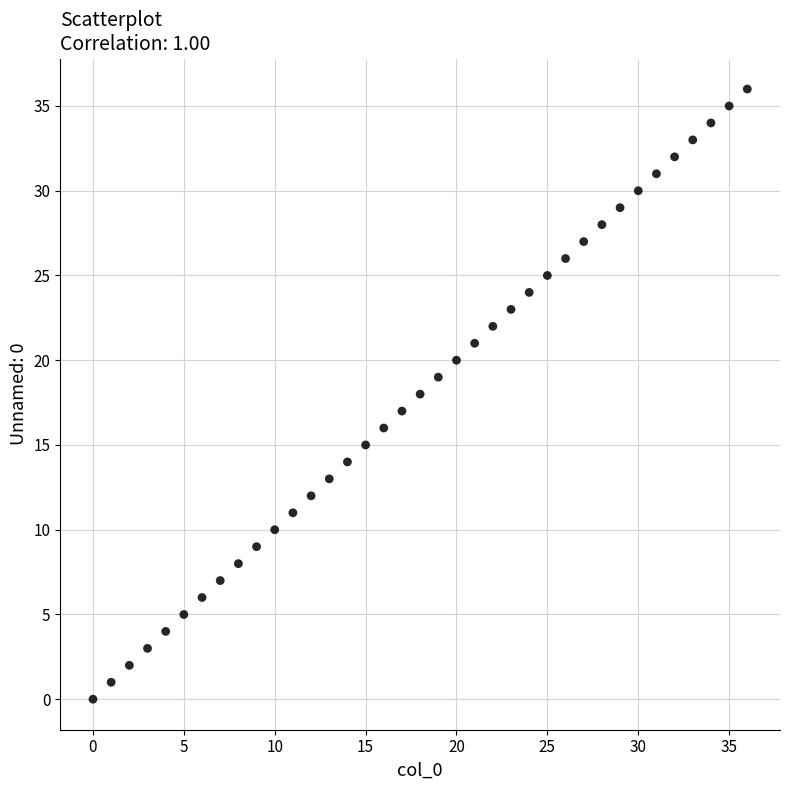

What is the range of Y values (max minus min)?

36